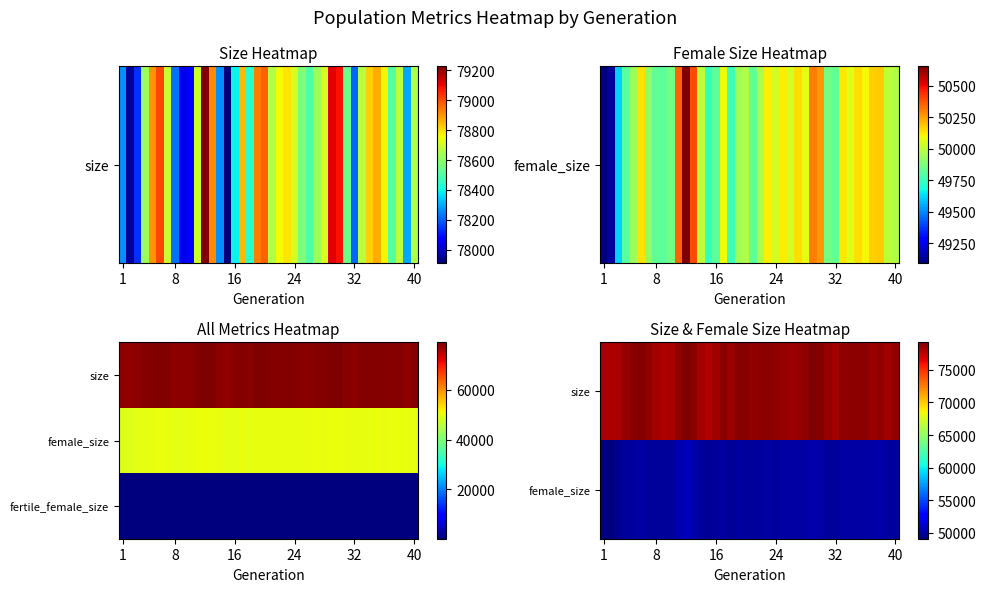

How many data points does each series have?

40